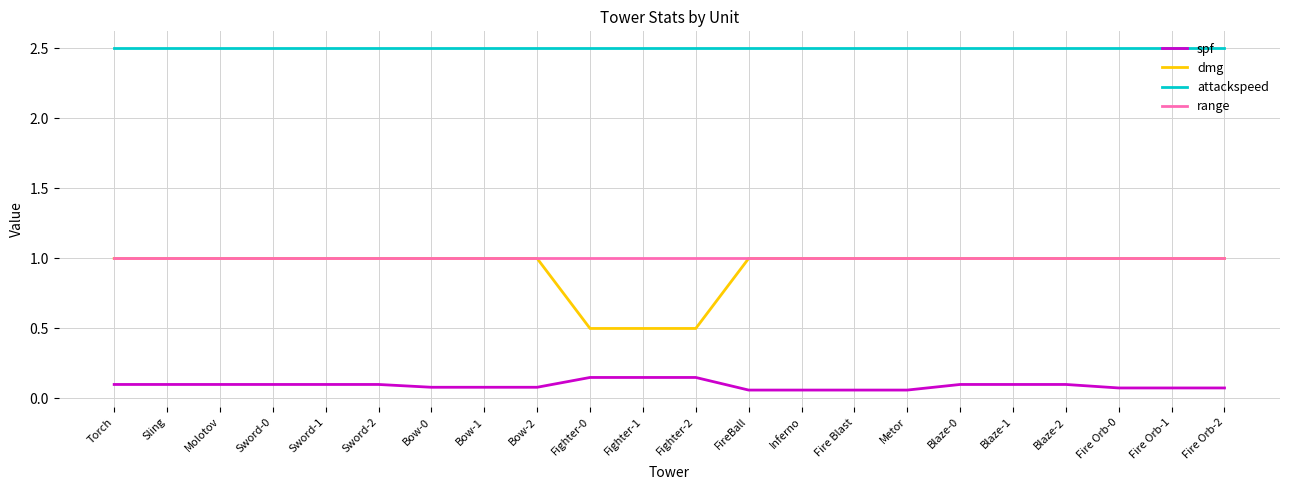

What is the total value across all series at Sword-2?

4.6